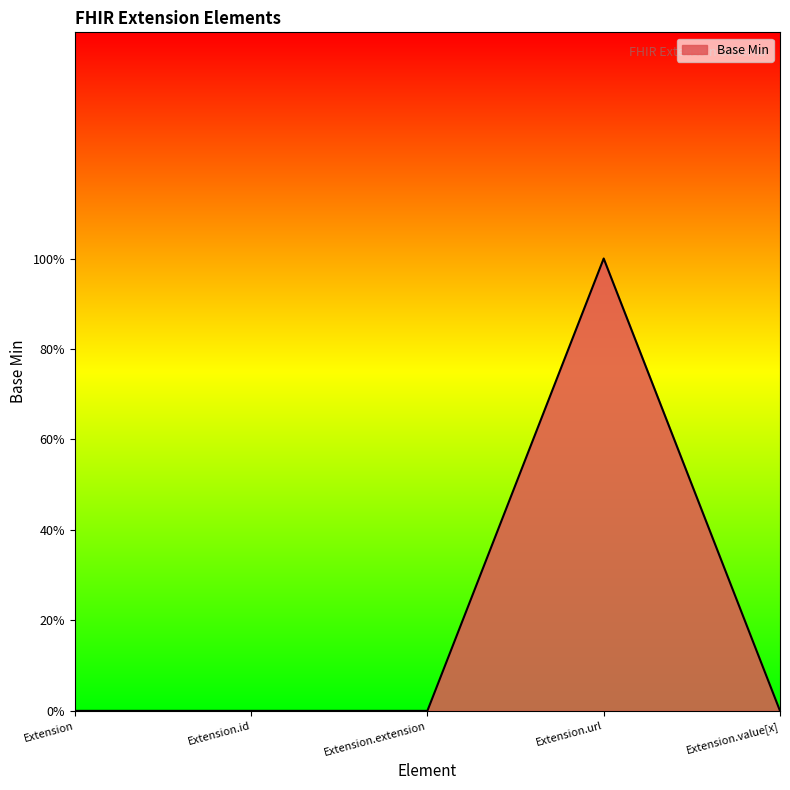

Does the chart display data point markers on the line(s)?

No